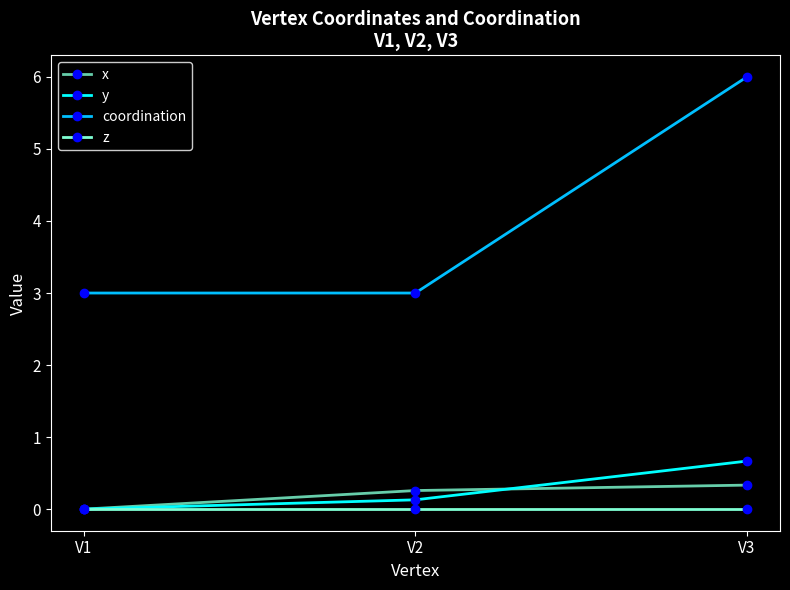

What is the greatest value displayed?

6.0